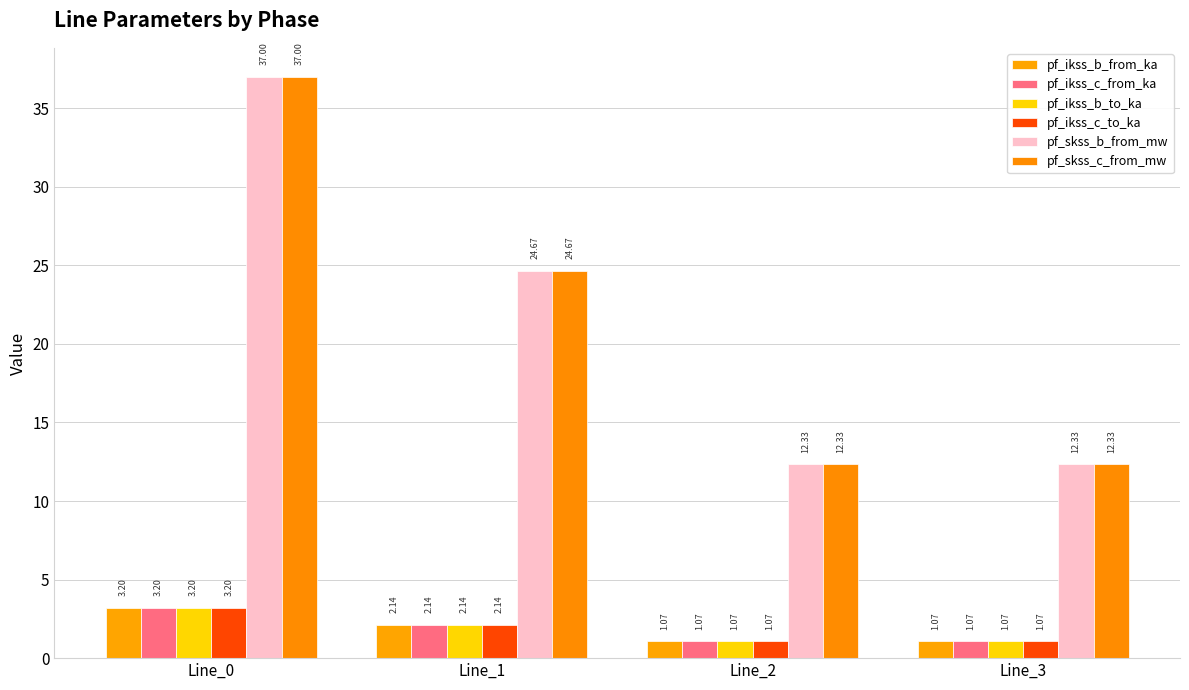

At how many categories does at least one series exceed 13?

2